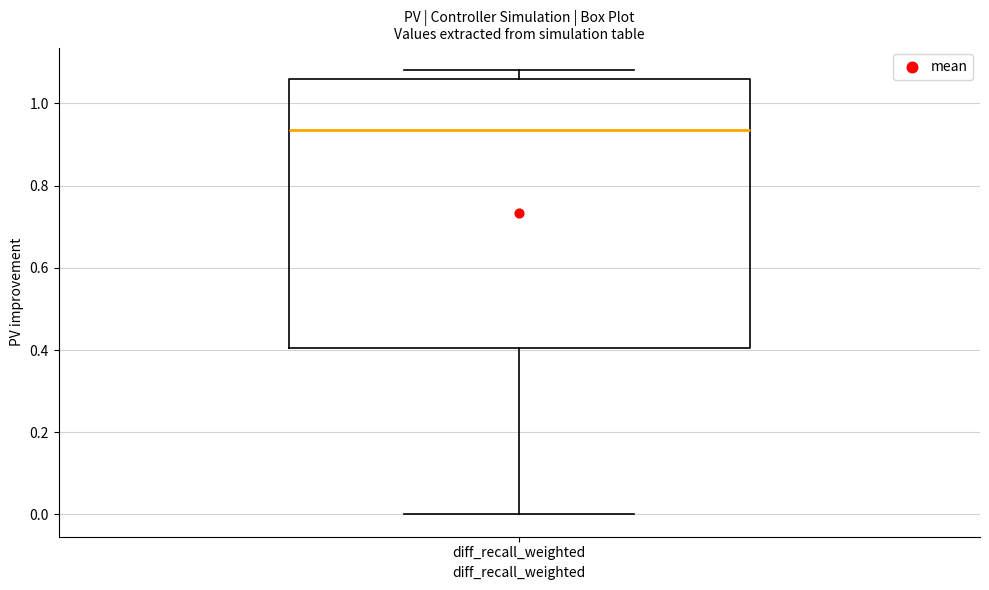

Where does the lower whisker of the box for diff_recall_weighted end on the y-axis? The values are not printed on the chart, so give them approximately, as read against the axis.

0.00